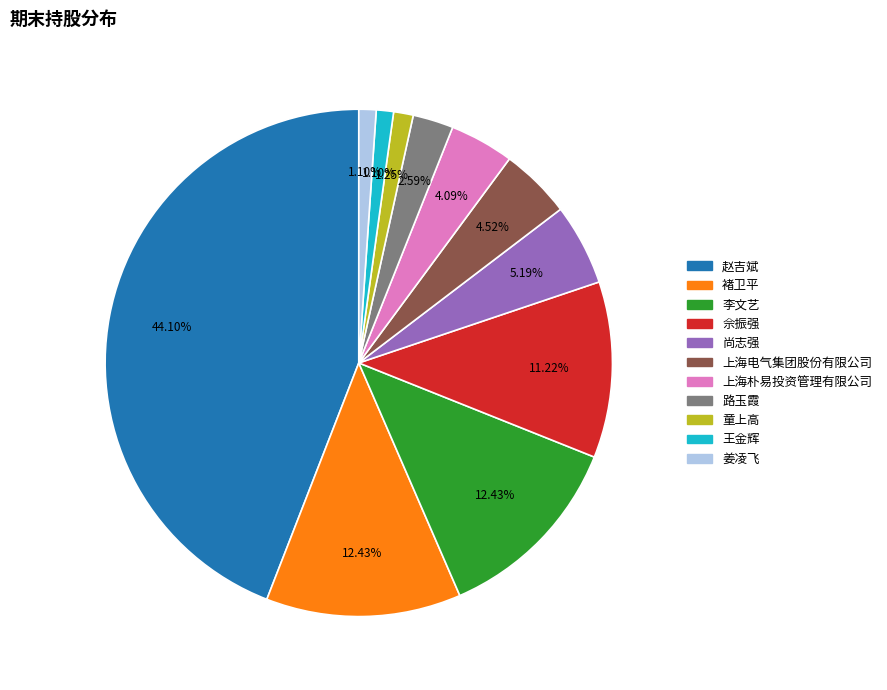

To the nearest percent, what is the difference between the 上海朴易投资管理有限公司 and 尚志强 slice percentages?

1%